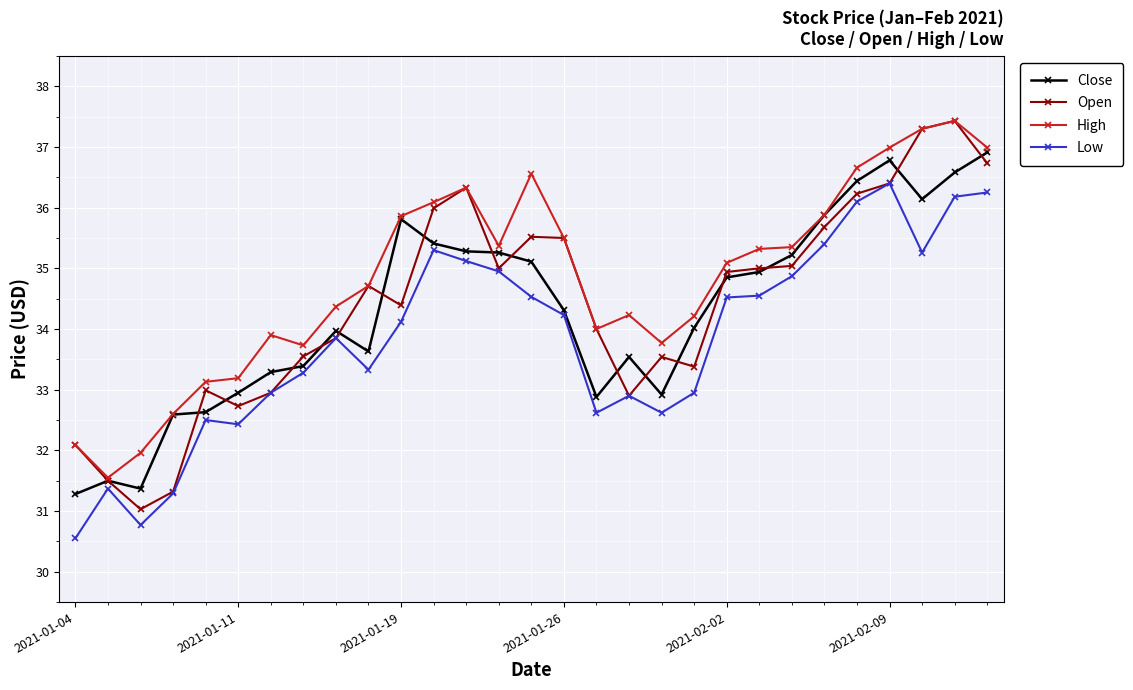

What is the highest value of the Low series?

36.4